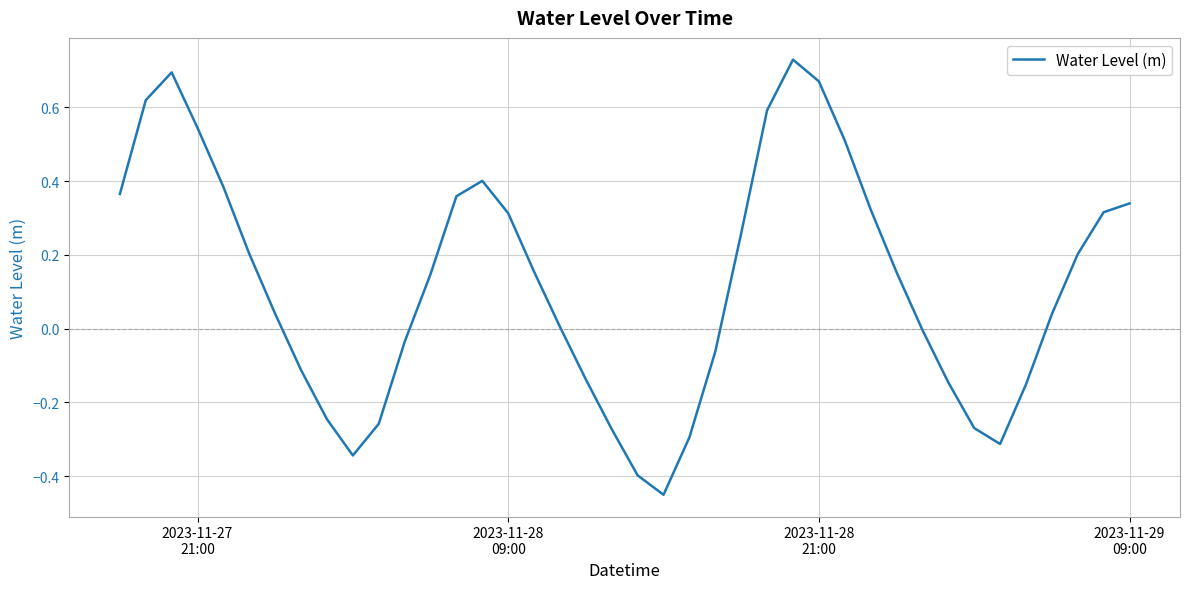

What is the sum of all values?

4.9